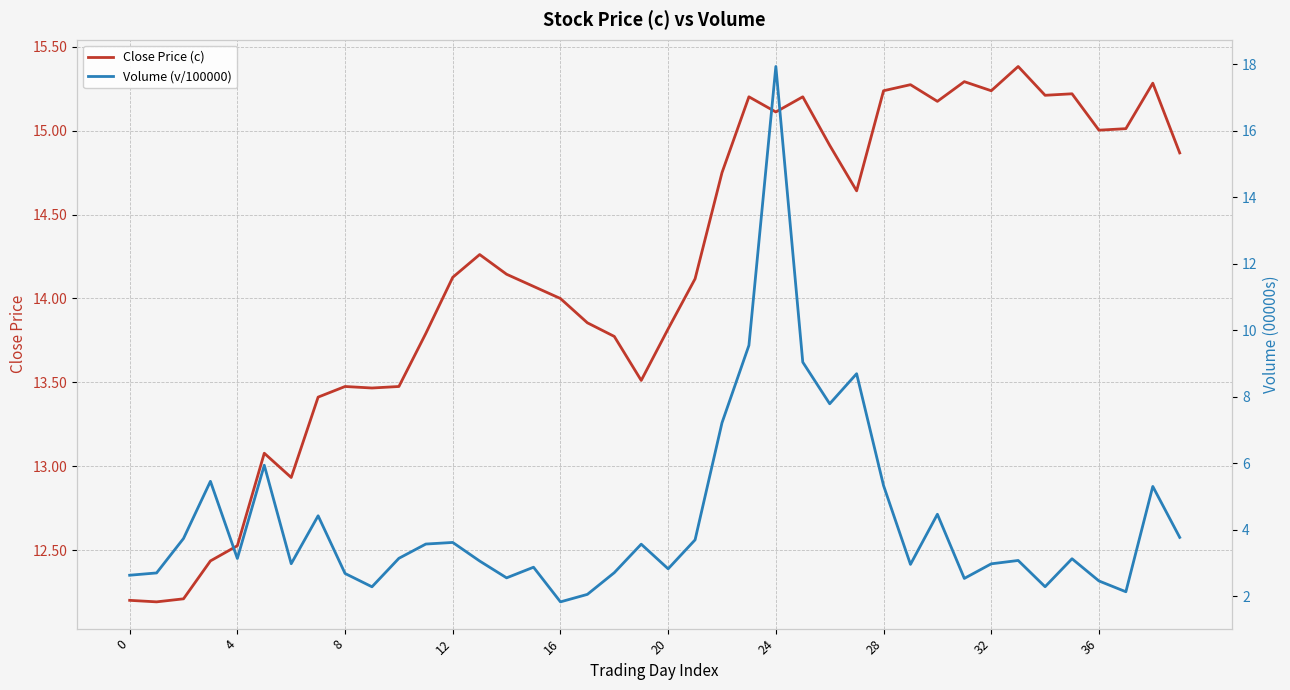

How many categories are shown in the chart?

40